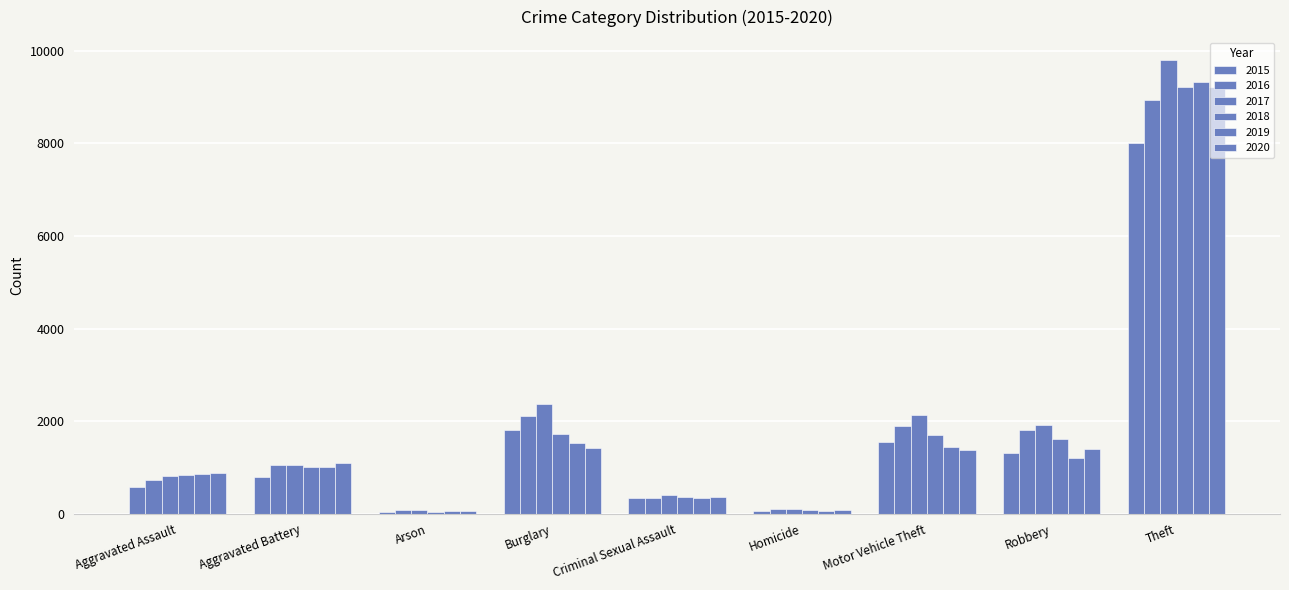

How many bars are there in total?

54